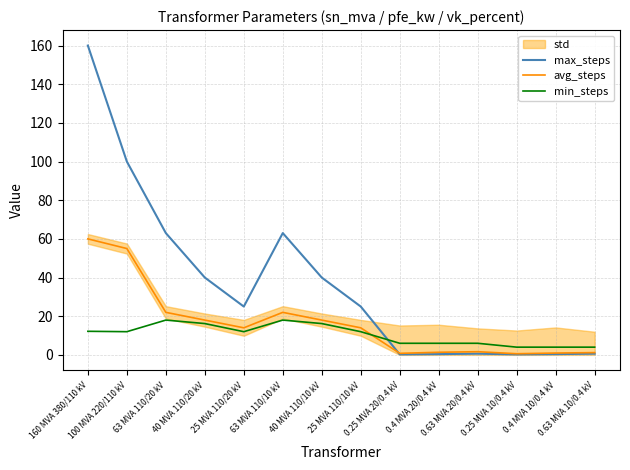

Reading right to left, transcribe all the data shown in this chart.

max_steps: 0.6	0.4	0.2	0.6	0.4	0.2	25.0	40.0	63.0	25.0	40.0	63.0	100.0	160.0
avg_steps: 1.2	0.9	0.6	1.6	1.4	0.8	14.0	18.0	22.0	14.0	18.0	22.0	55.0	60.0
min_steps: 4.0	4.0	4.0	6.0	6.0	6.0	12.0	16.2	18.0	12.0	16.2	18.0	12.0	12.2